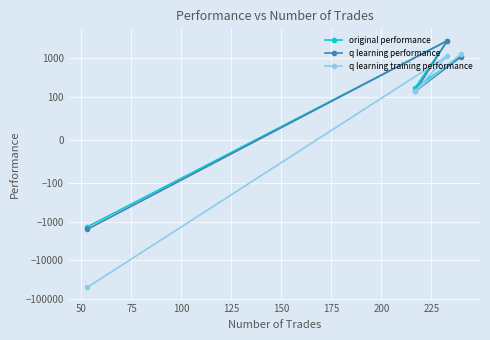

Which series has the widest spread of values?

q learning training performance